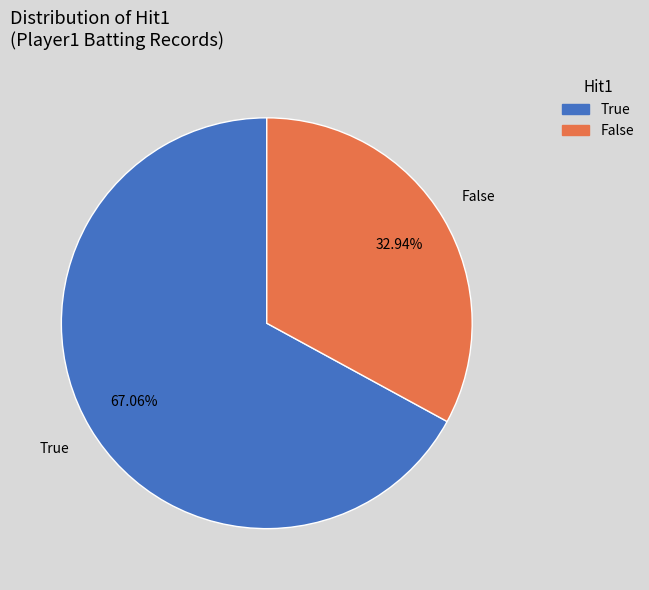

To the nearest percent, what percentage of the pie is False?

33%